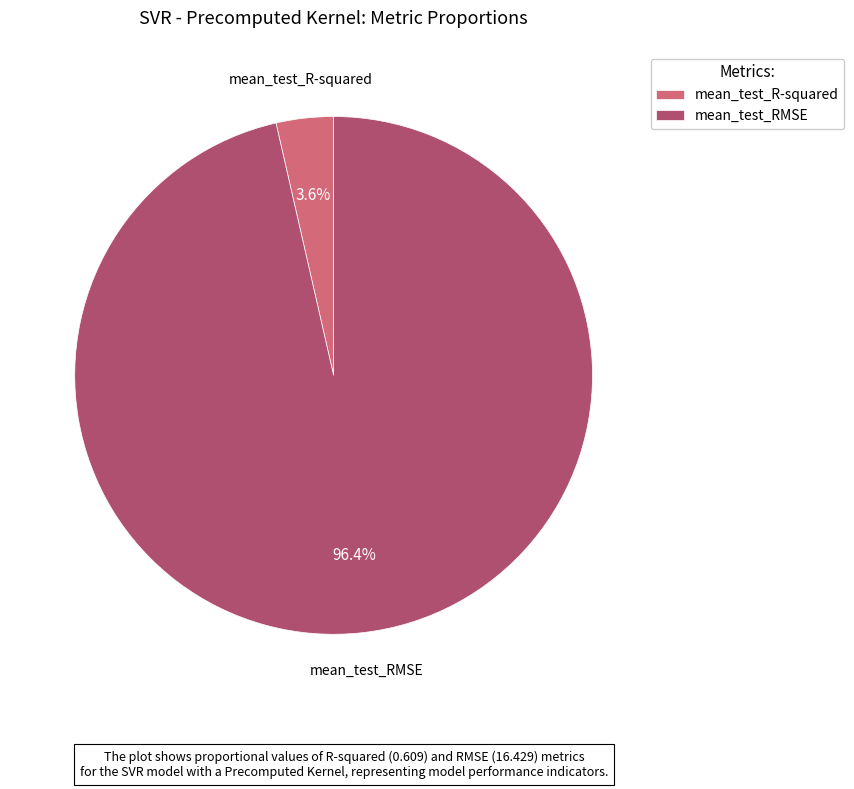

Which category accounts for the majority?

mean_test_RMSE